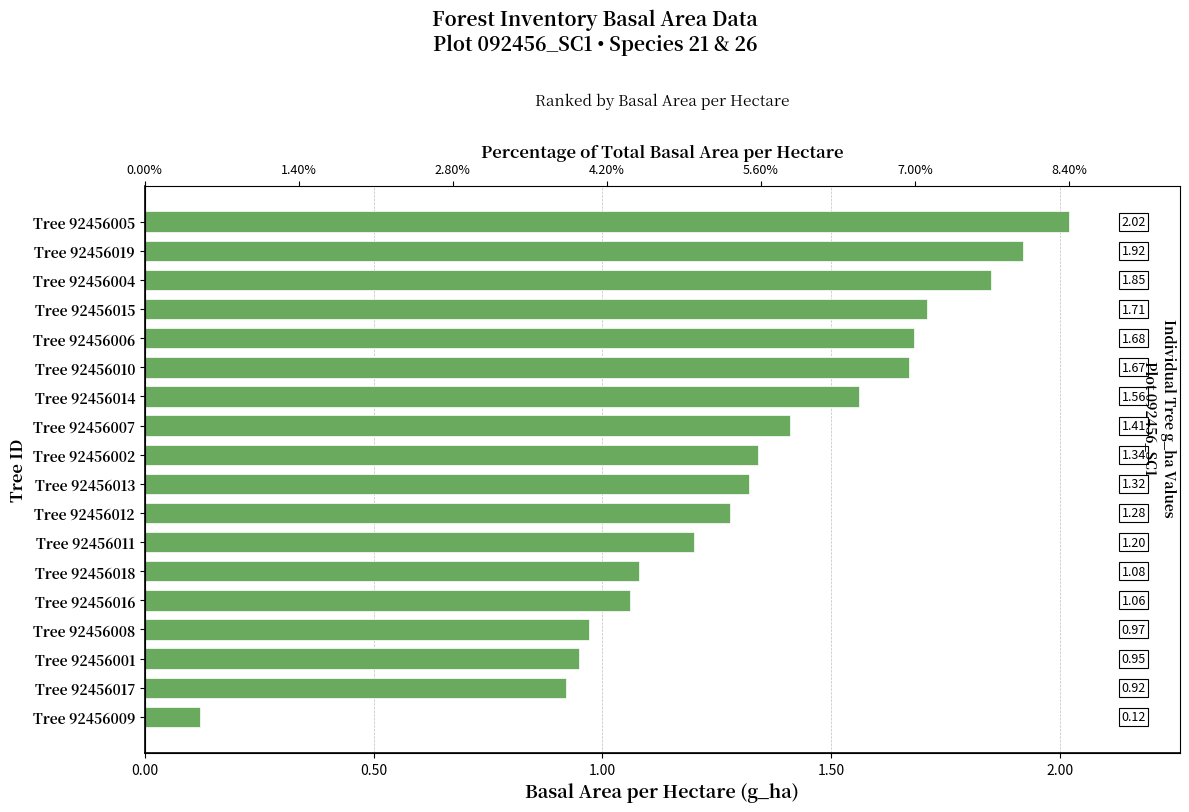

What is the difference between the second highest and minimum values?

1.8